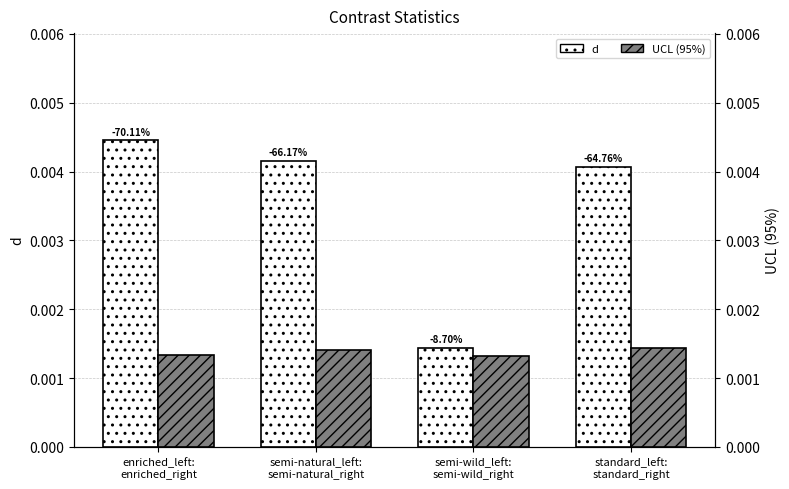

What are all the series names shown in the legend?

d, UCL (95%)